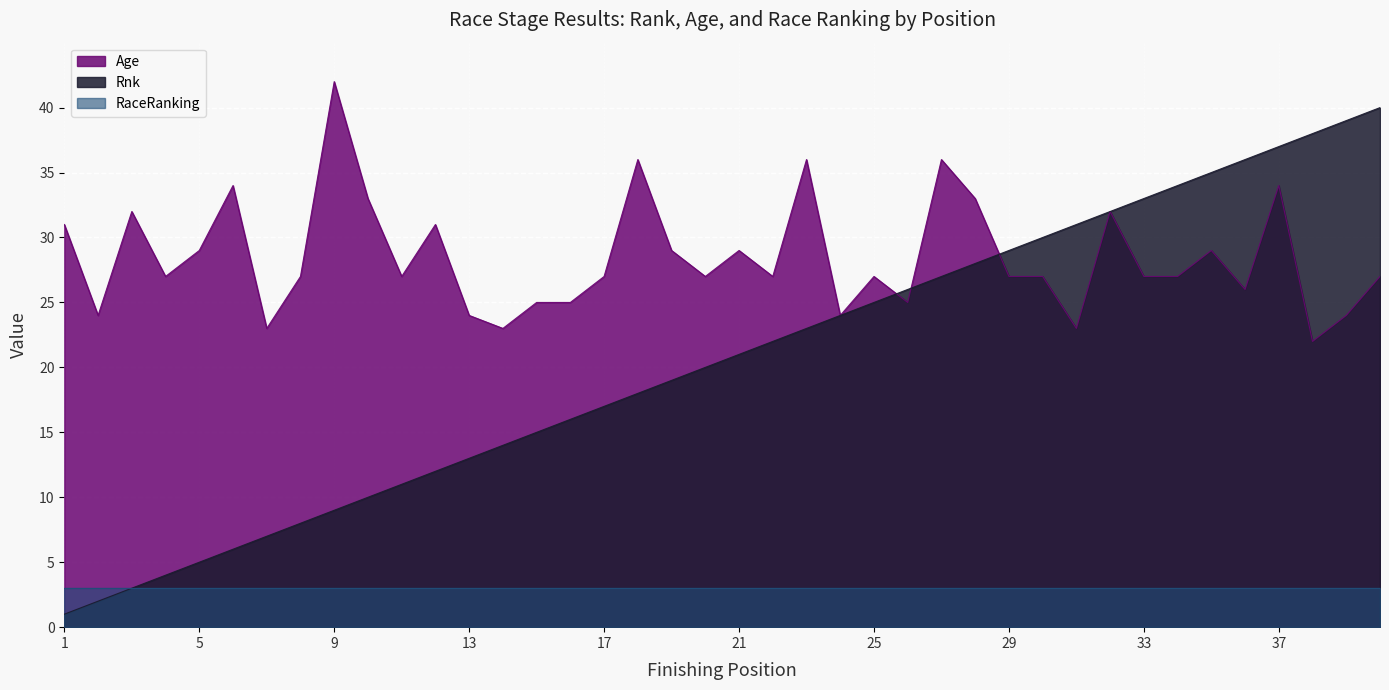

At which label is Rnk closest to 20?

20